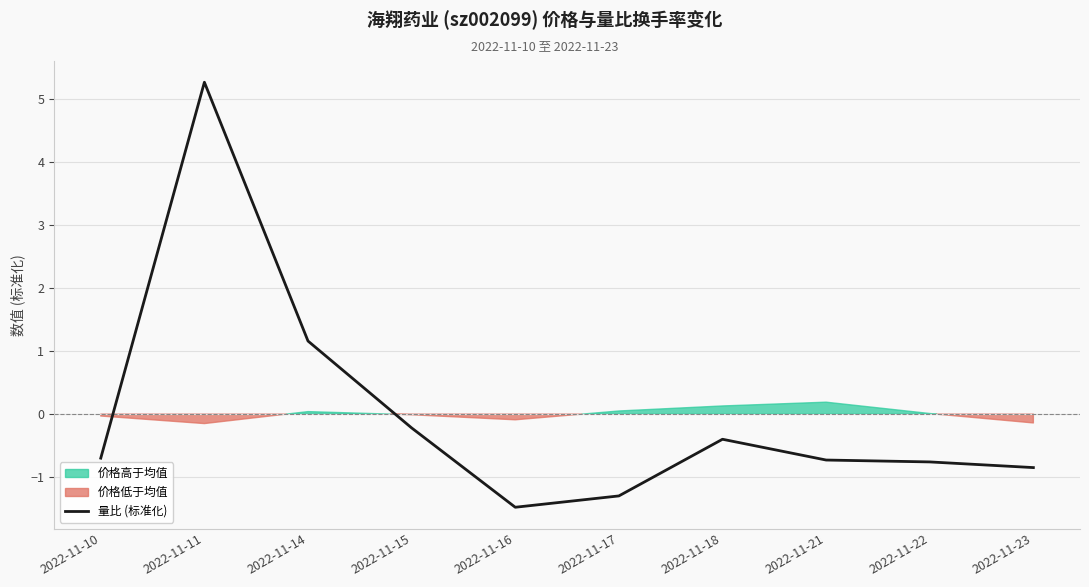

What is the difference between the values at 2022-11-15 and 2022-11-10?

0.5